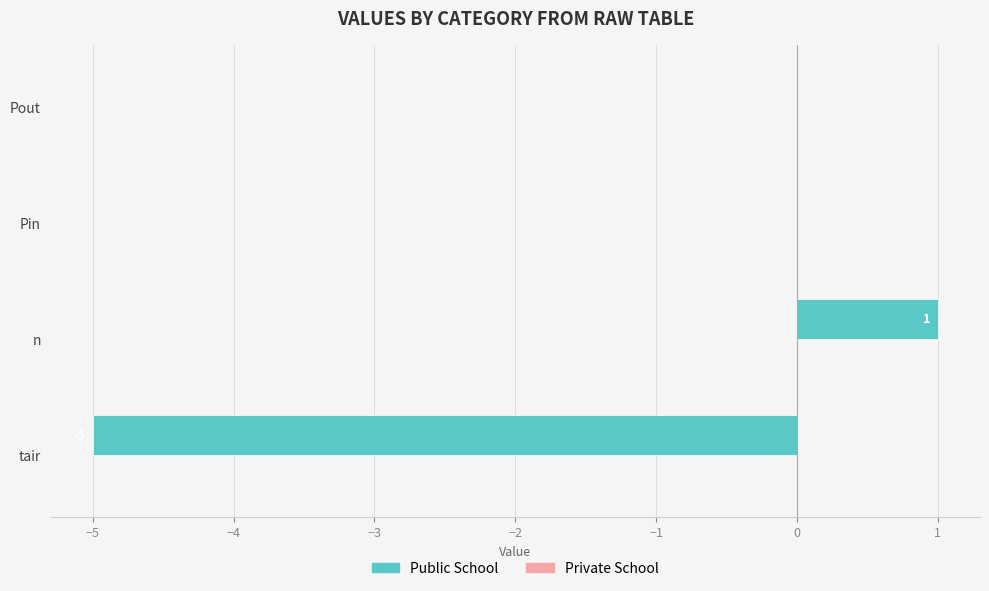

What is the sum of the values at Pout and tair?

-5